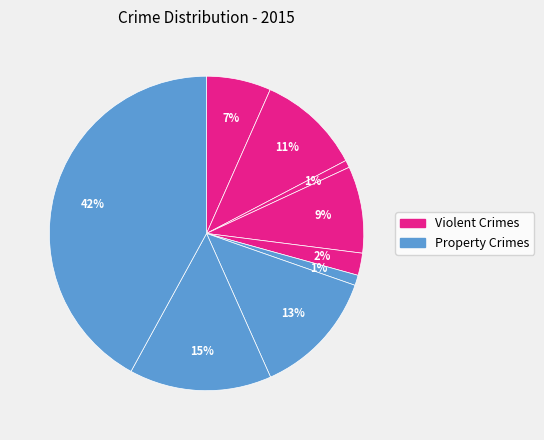

Count the number of slices in the pie.

9